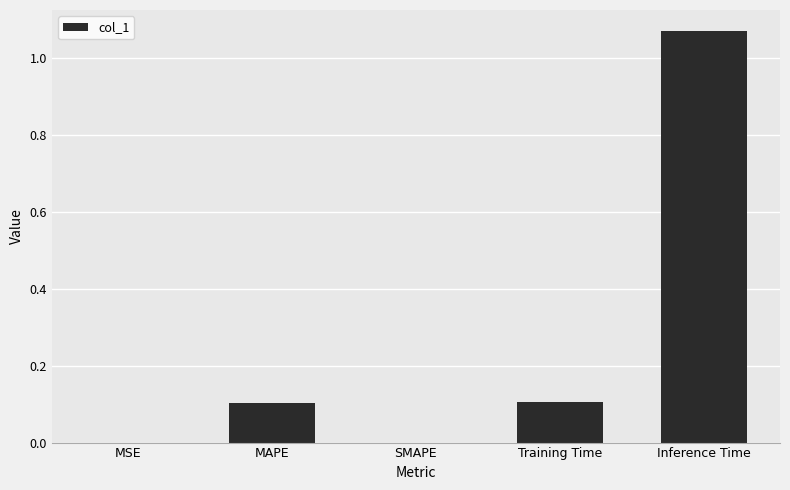

True or false: the data shows 0.2 at MAPE.

False